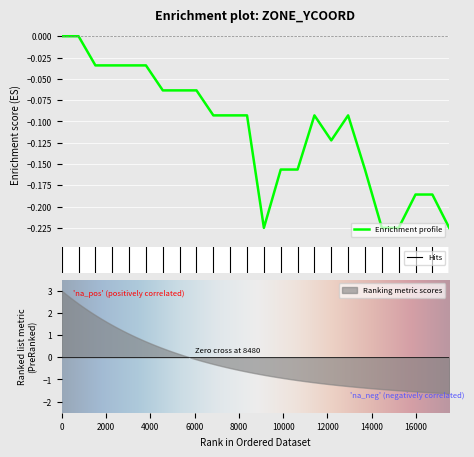

True or false: the data shows -0.1 at 12.

True